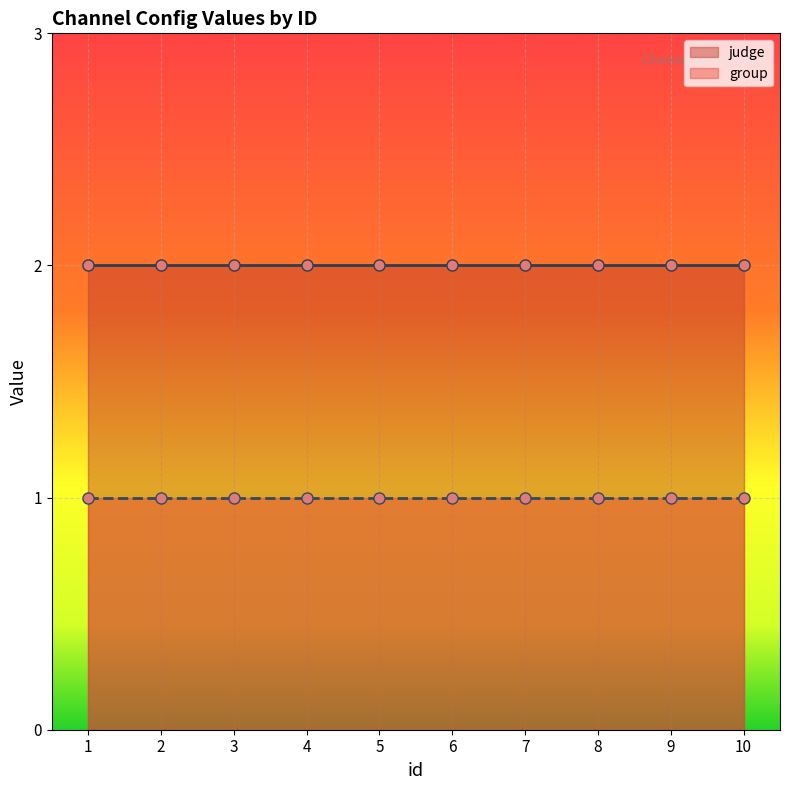

What value does the judge series have at 8?

2